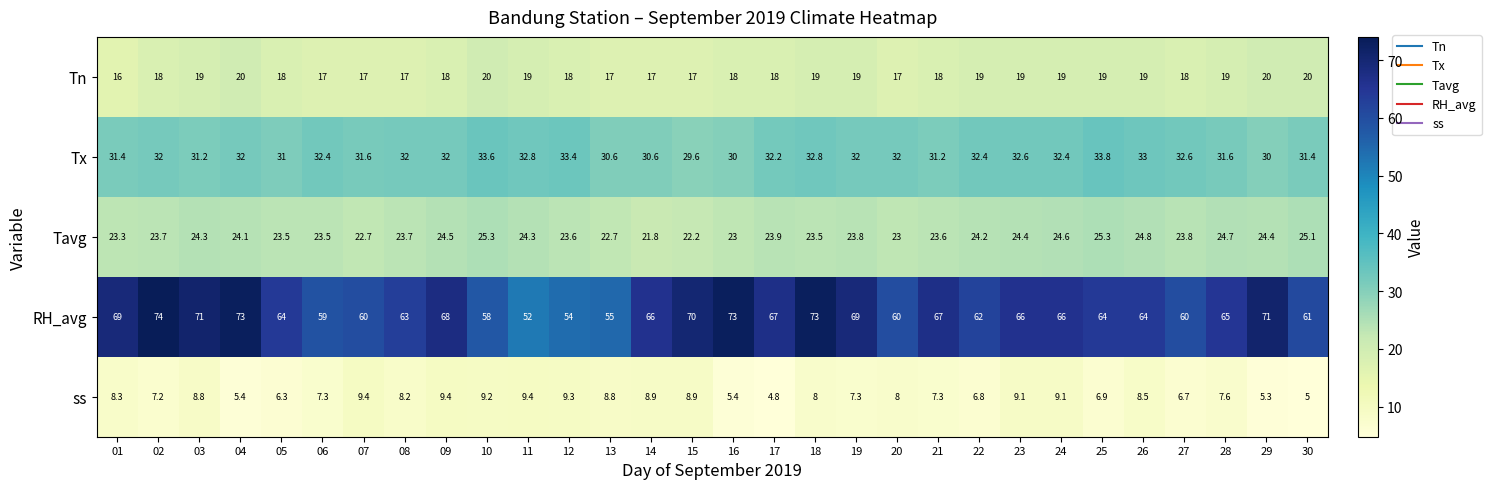

Which series has the largest total across all categories?

RH_avg